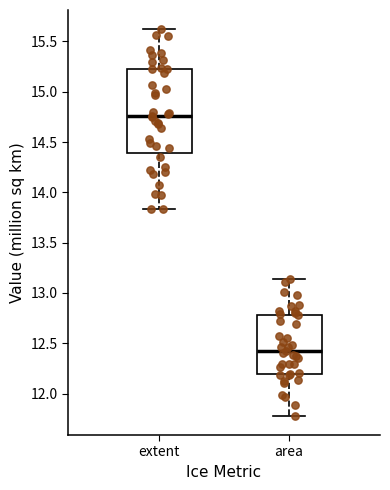

Which box's median line is the highest?

extent